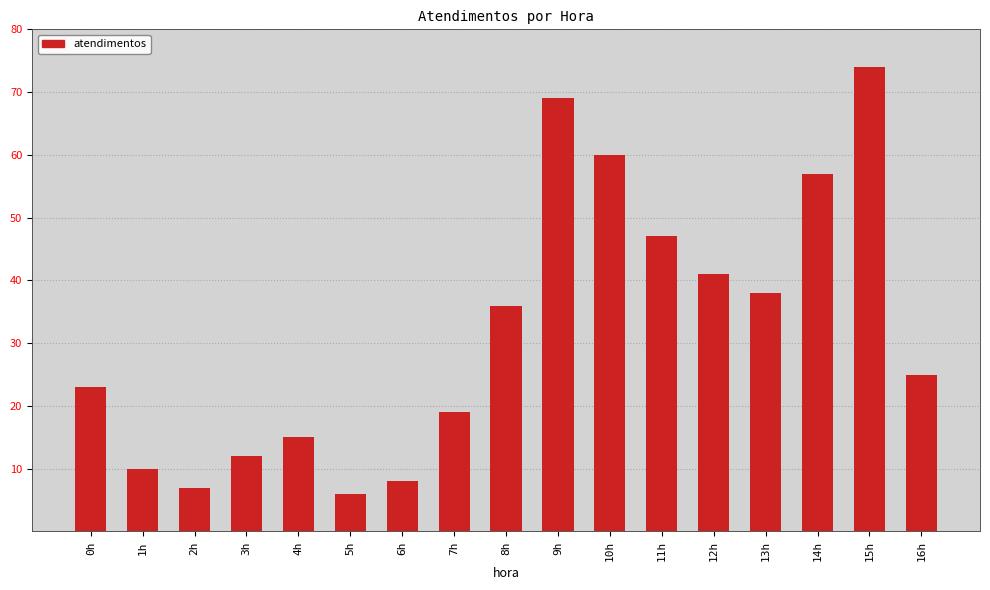

What is the difference between the values at 7h and 15h?

55